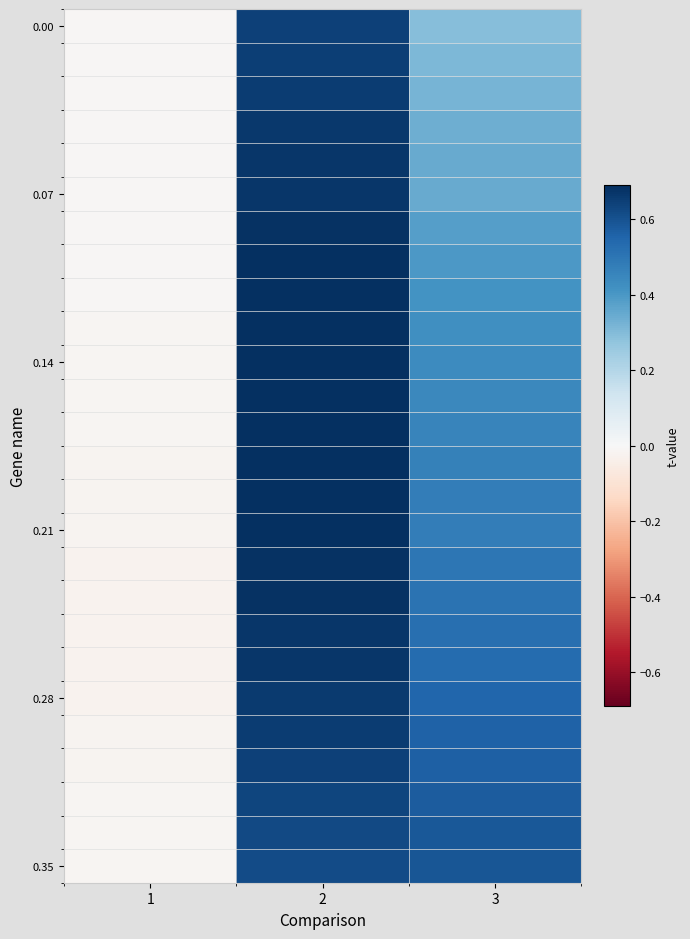

Between 1 and 3, which is larger?

3